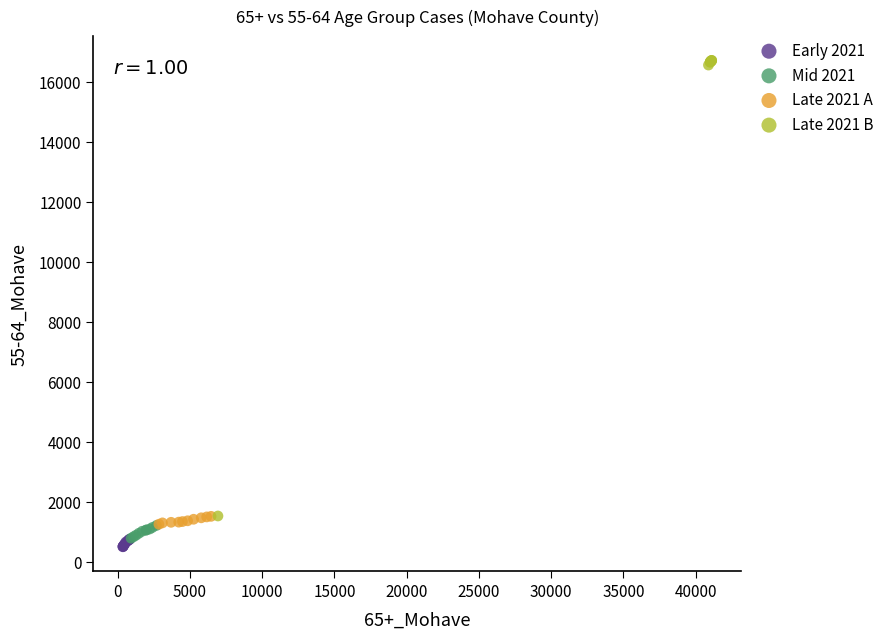

Which series contains the highest Y value?

Late 2021 B